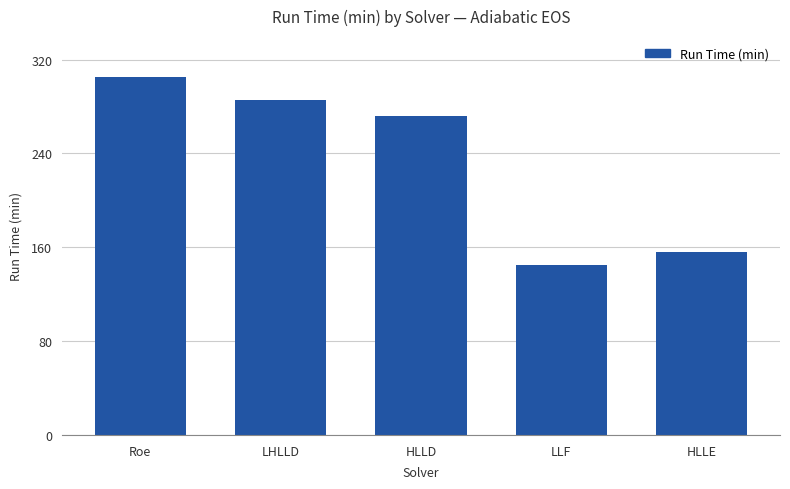

Where is the data nearest to the value 224?

HLLD